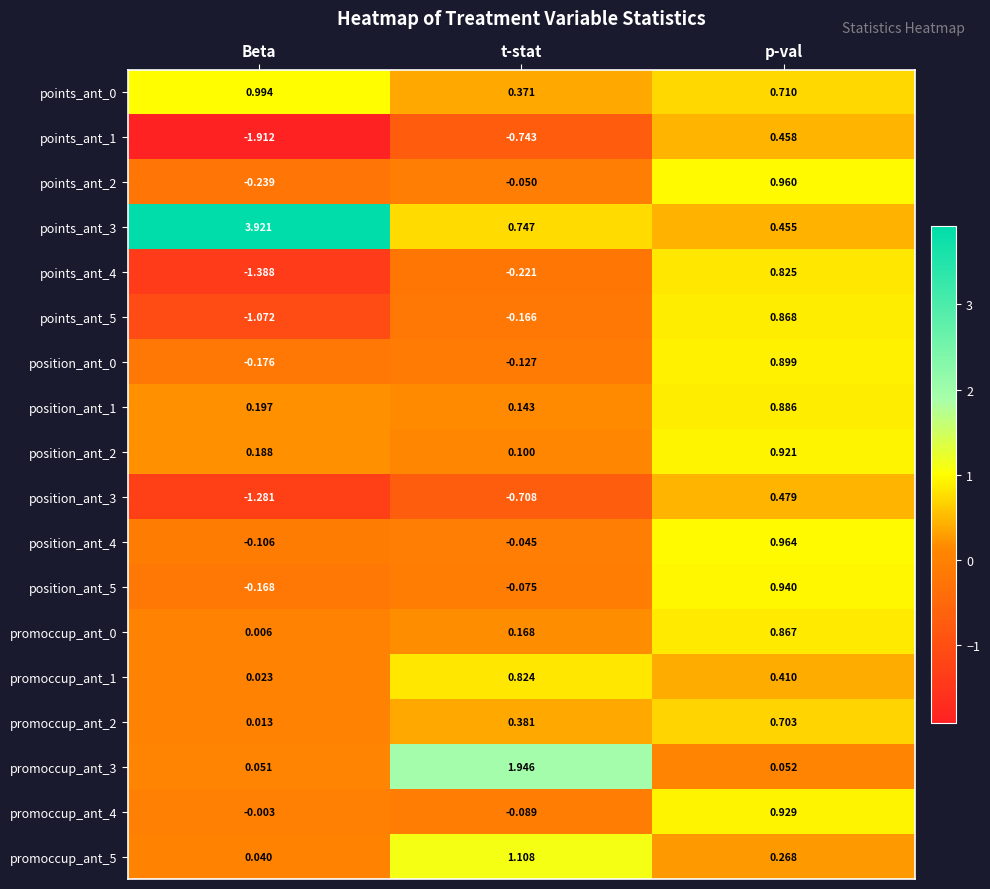

List the labels in order of position_ant_3 value, smallest first.

Beta, t-stat, p-val